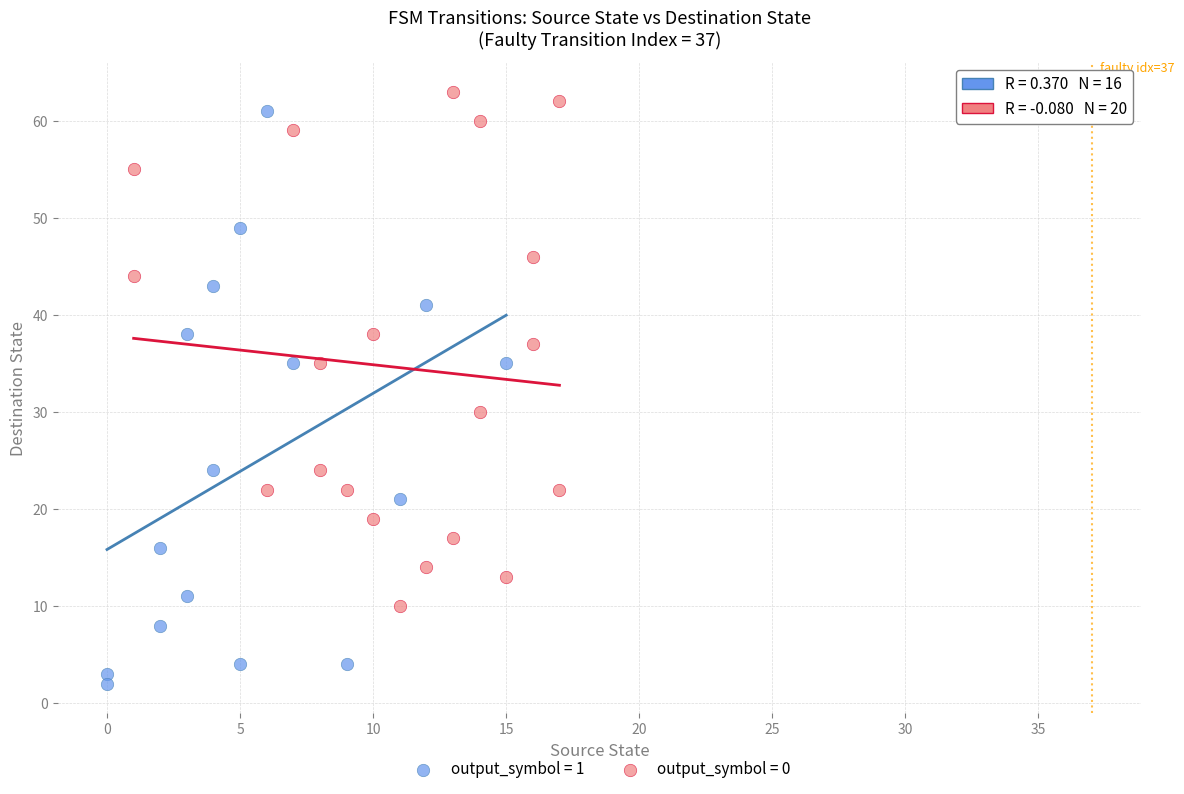

Which series has the largest Y range (max minus min)?

output_symbol = 1